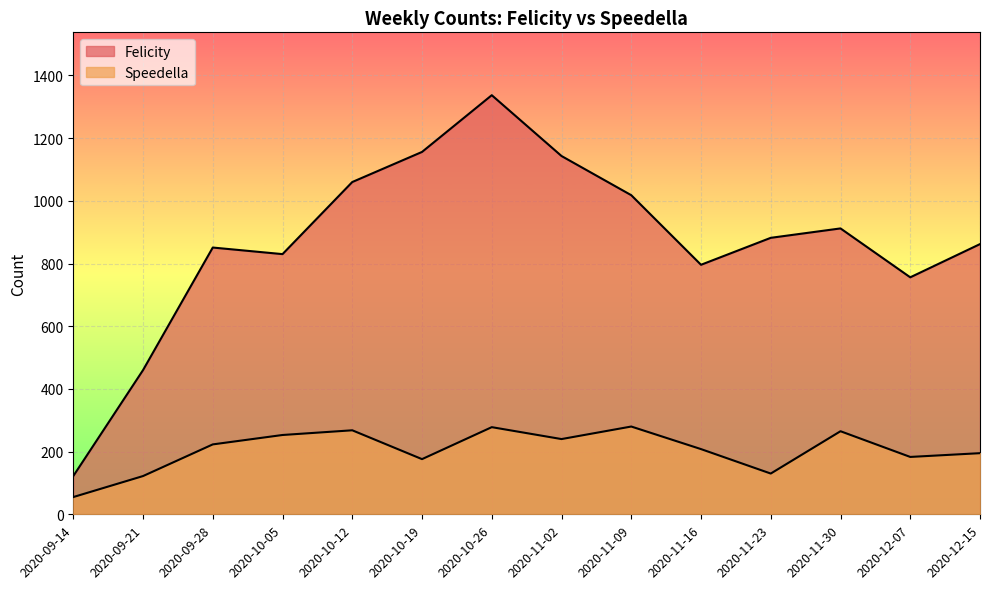

True or false: Felicity and Speedella intersect in this chart.

False